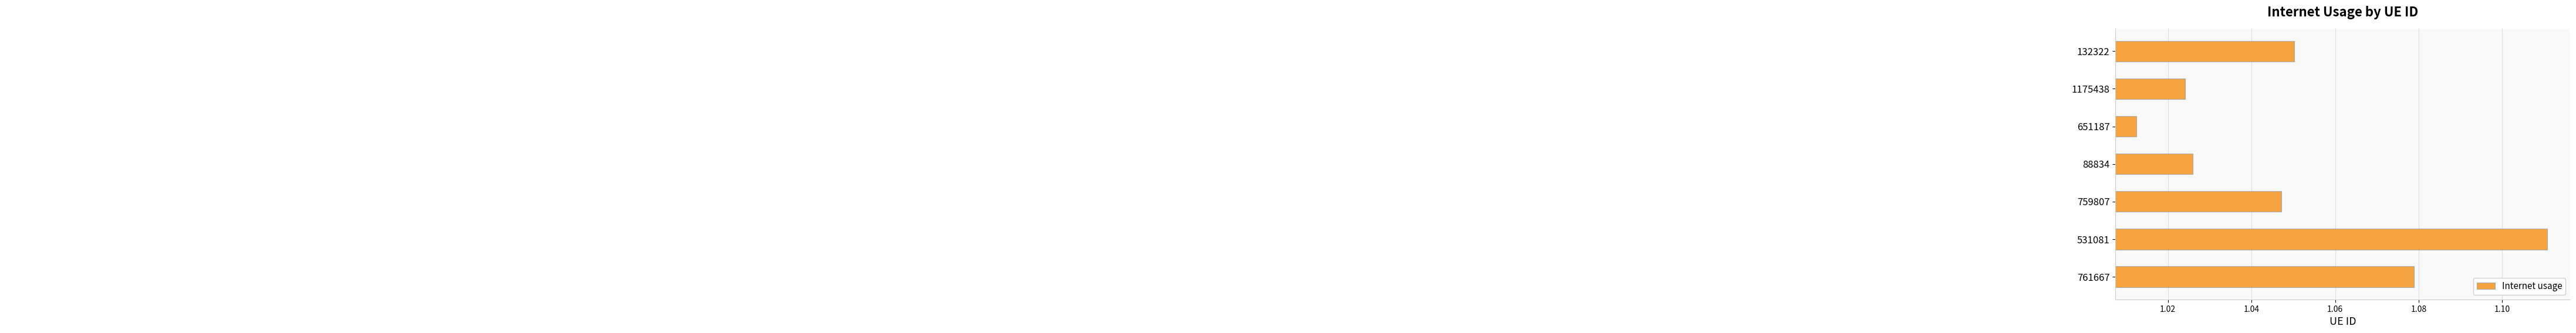

Rank the categories by value from lowest to highest.

651187, 1175438, 88834, 759807, 132322, 761667, 531081